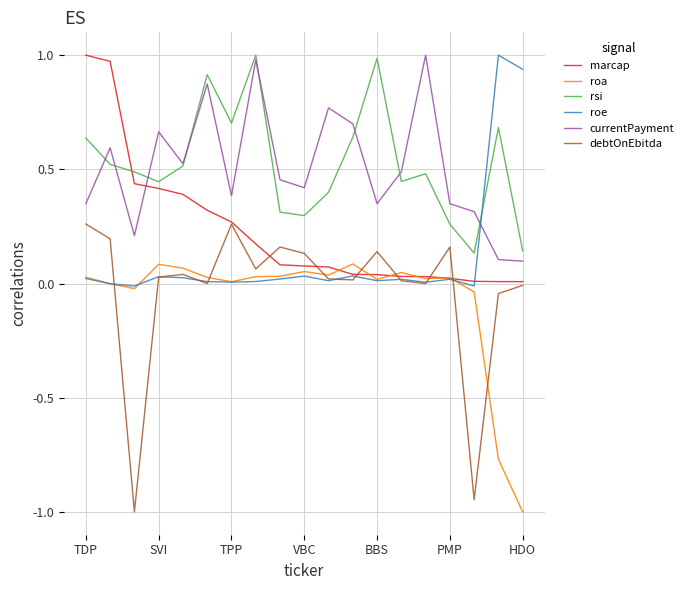

What is the lowest value of the roa series?

-1.0